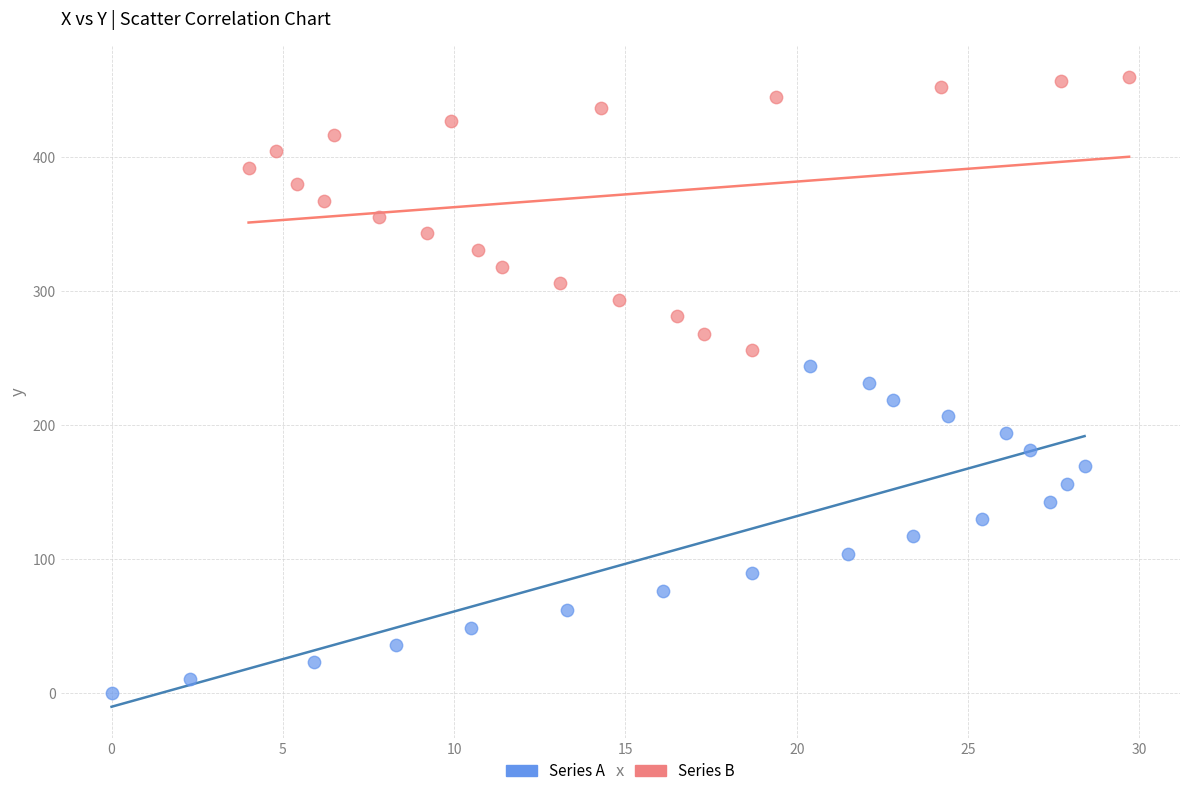

Which series reaches the maximum Y coordinate?

Series B